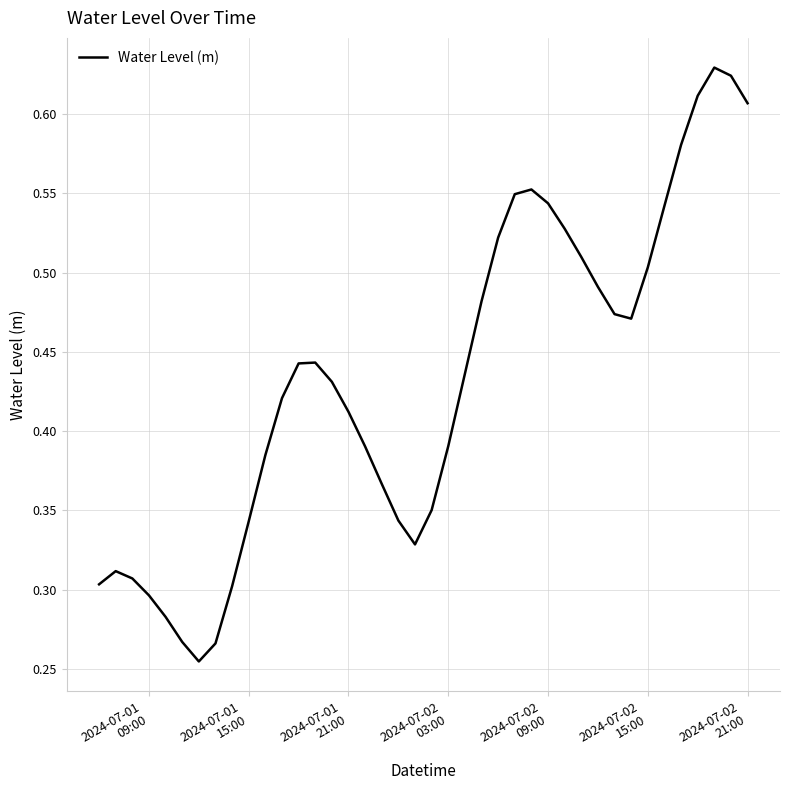

What is the sum of all values?

17.3